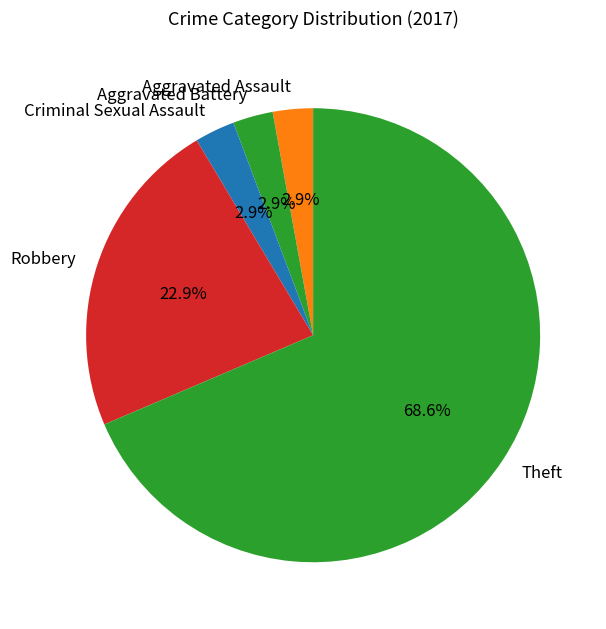

To the nearest percent, what is the difference between the Theft and Robbery slice percentages?

46%